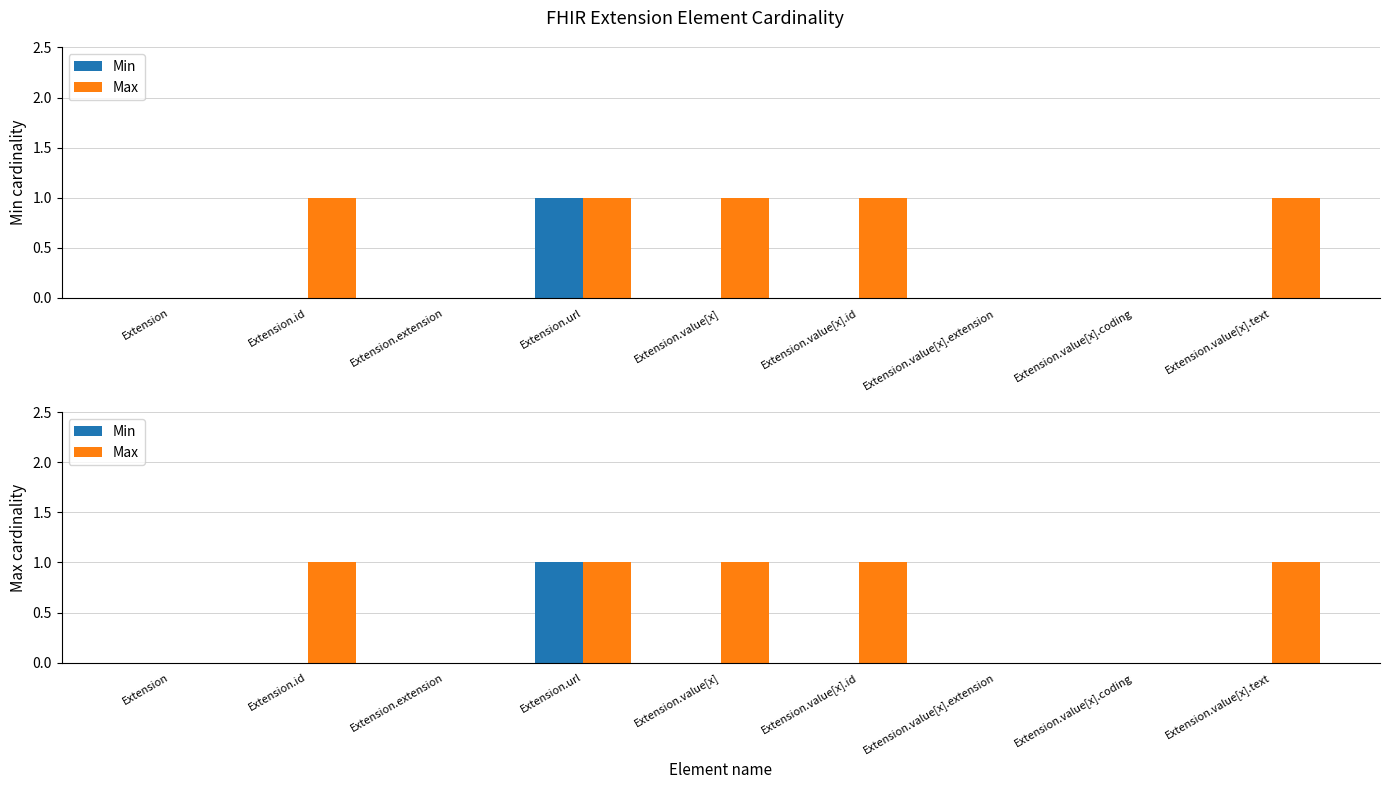

What is the label of the 1st bar from the left?

Extension